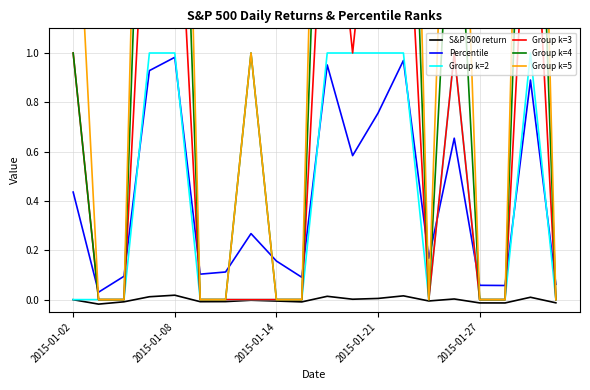

Is the value of Percentile at 10 greater than the value of Group k=5 at 18?

No